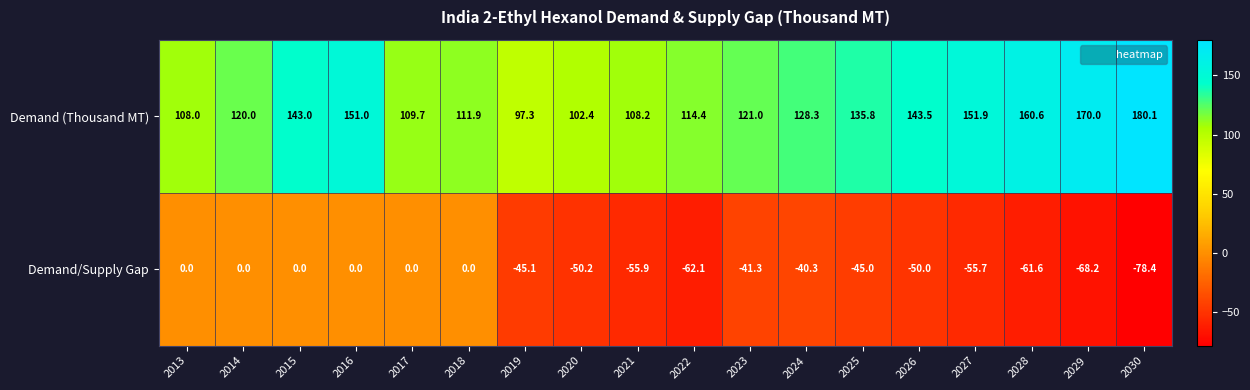

At which label does Demand (Thousand MT) reach its peak?

2030